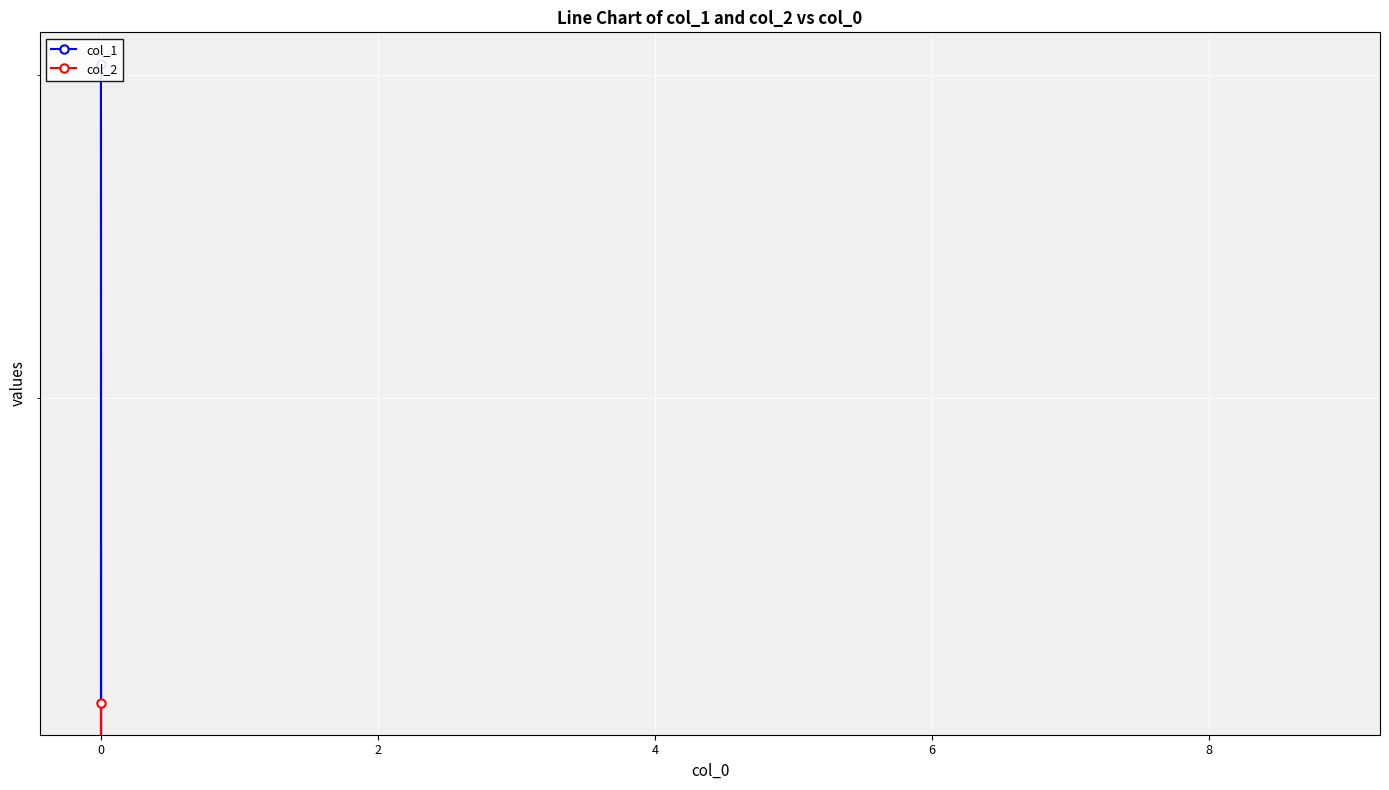

What is the approximate value of col_1 at 0?

6.0